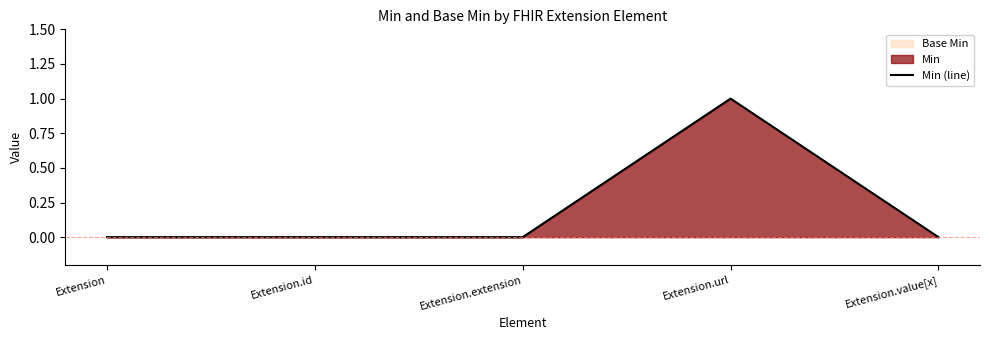

Reading left to right, list all the values displayed in this chart.

0	0	0	1	0